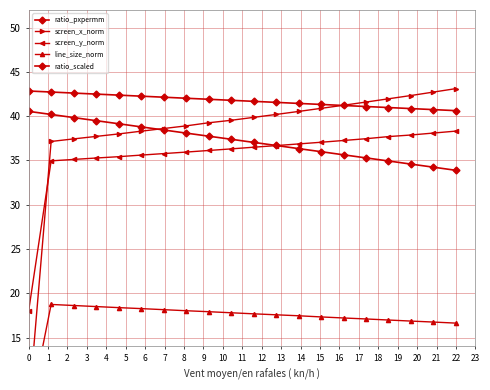

Rank the categories by screen_y_norm value from highest to lowest.

19, 18, 17, 16, 15, 14, 13, 12, 11, 10, 9, 8, 7, 6, 5, 4, 3, 2, 1, 0